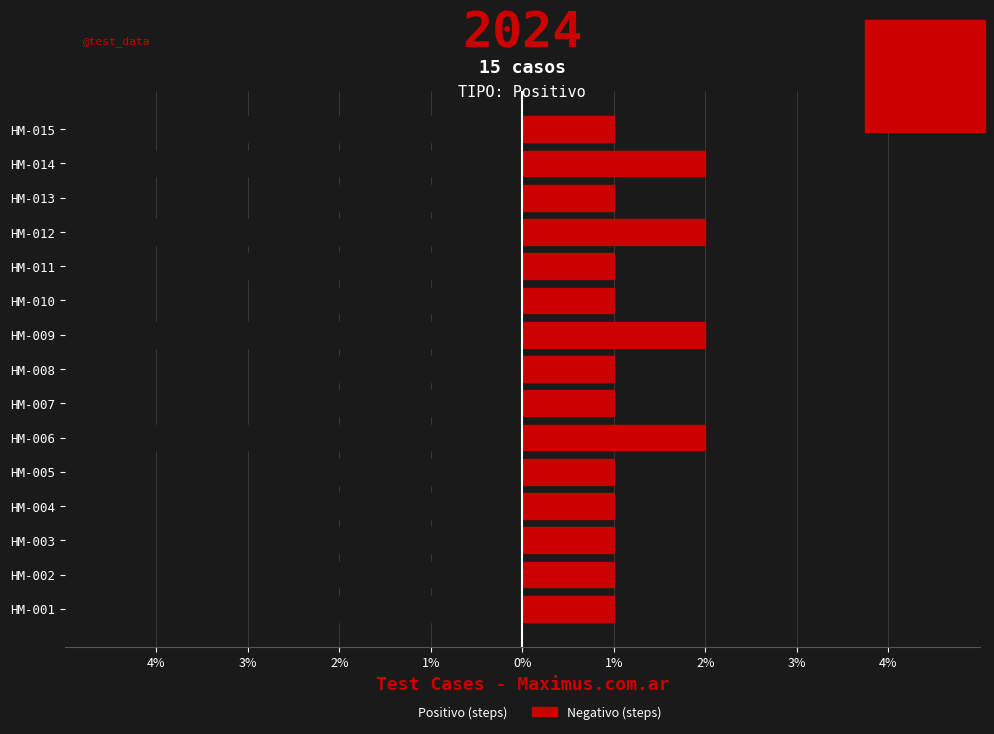

How many bars are there in total?

30